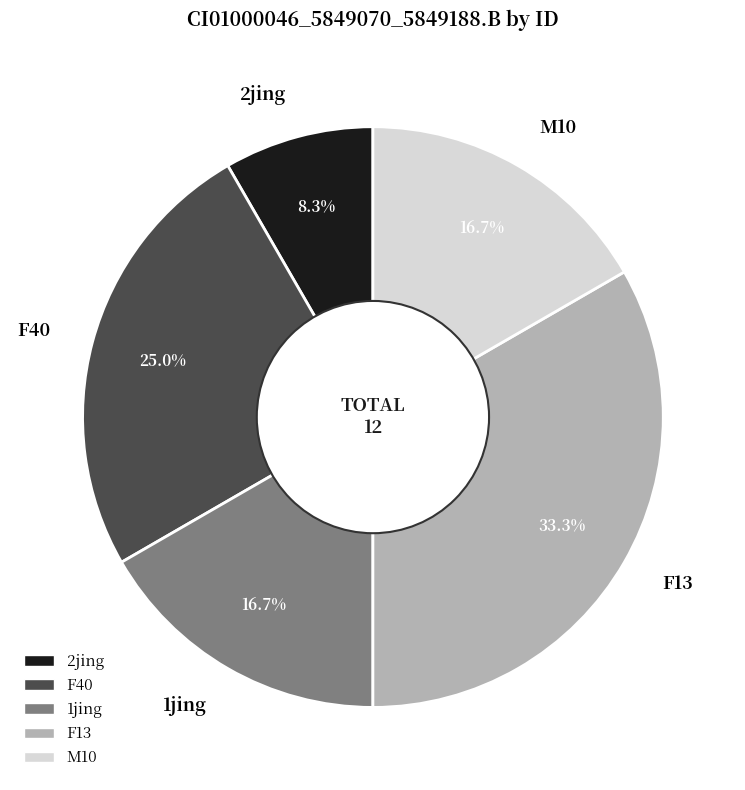

Is it true that F40 is 25% of the pie?

True